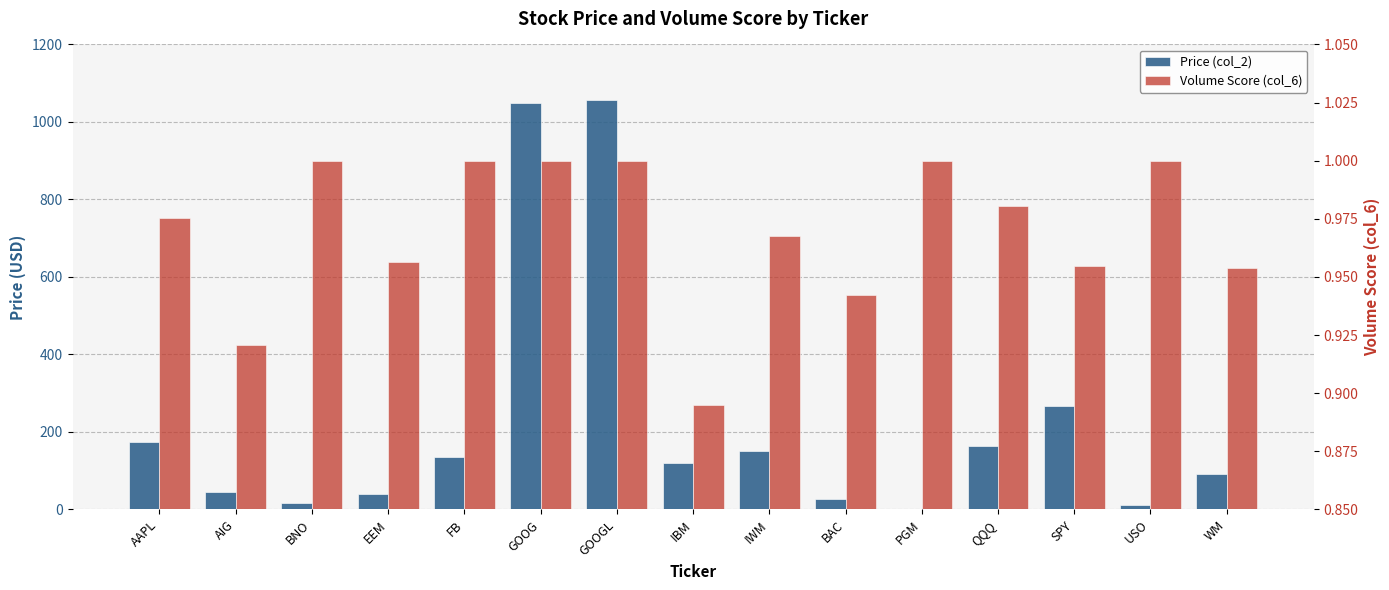

What is the greatest value displayed?

1055.9